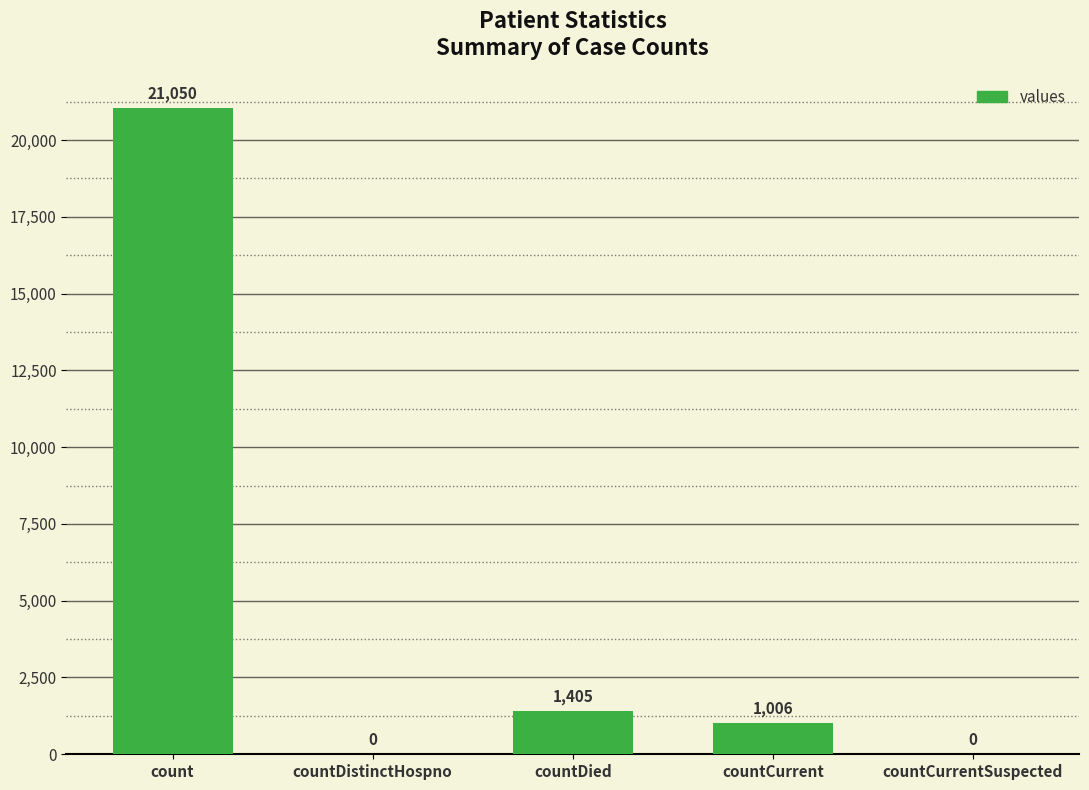

Reading left to right, extract all data points from this chart.

21050	0	1405	1006	0